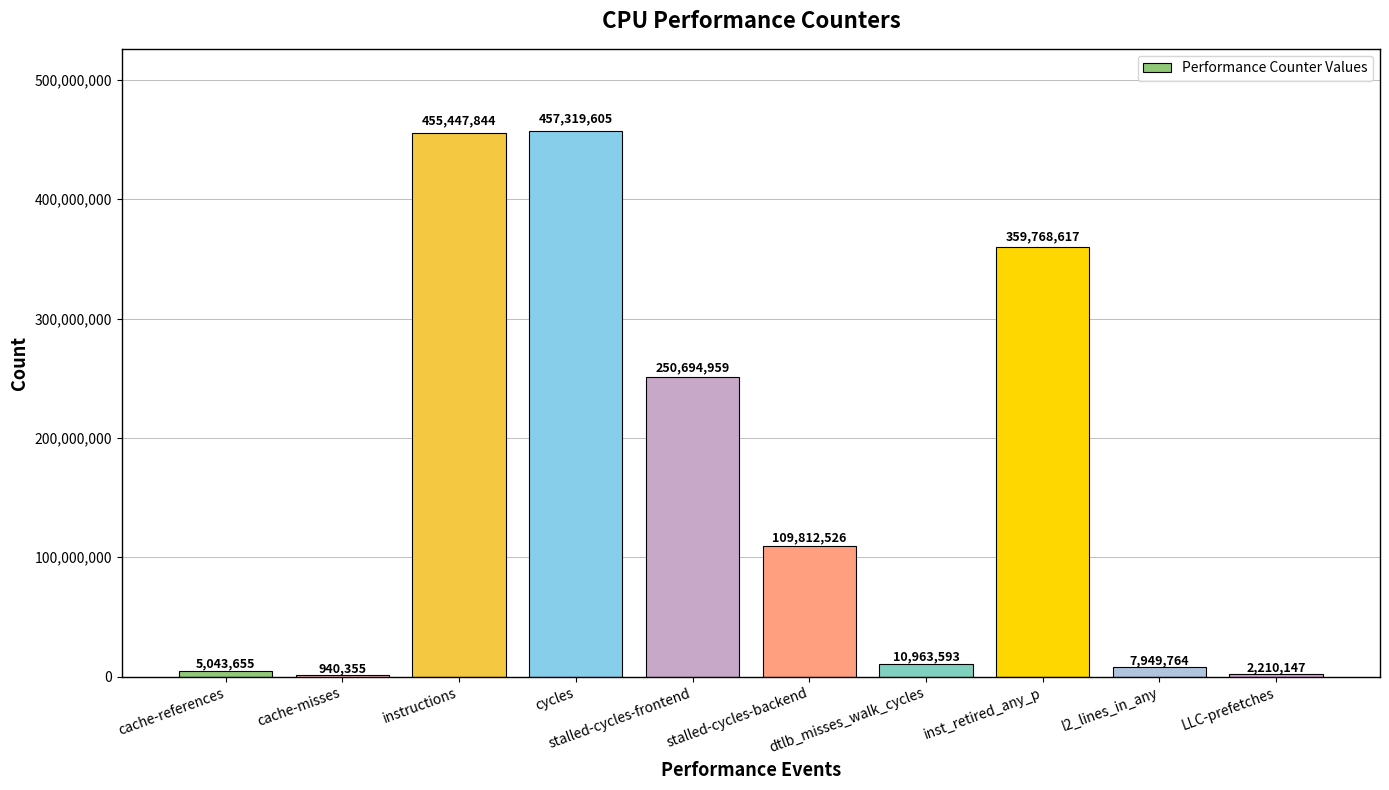

Where is the data nearest to the value 229129980?

stalled-cycles-frontend